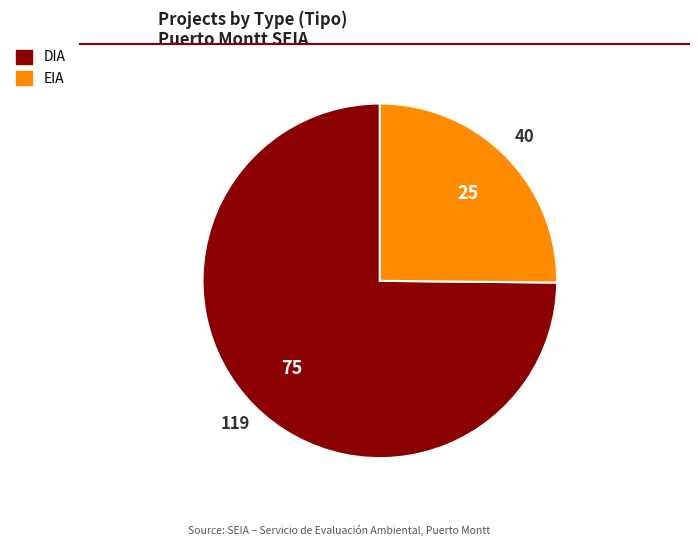

True or false: EIA accounts for 15% of the total.

False